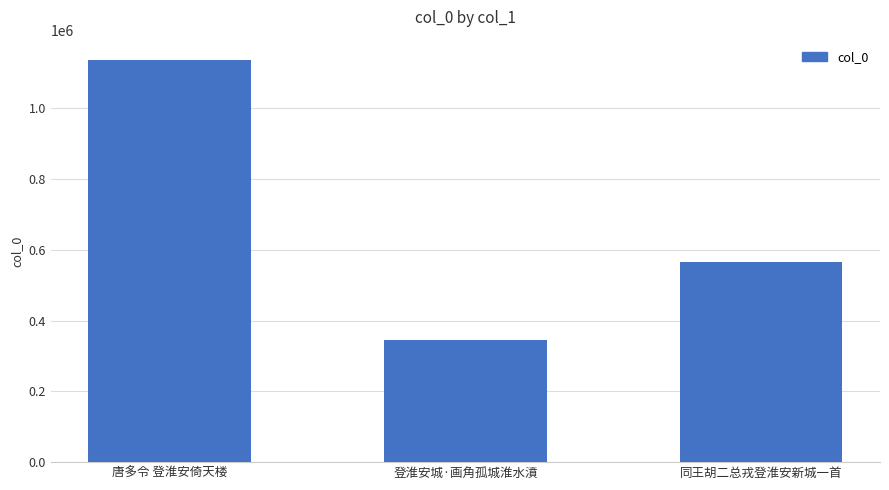

What is the average value?

682439